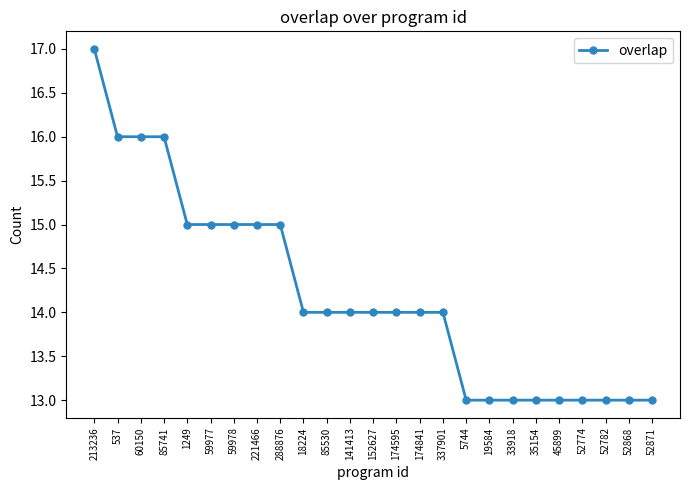

What is the sum of all values?

355